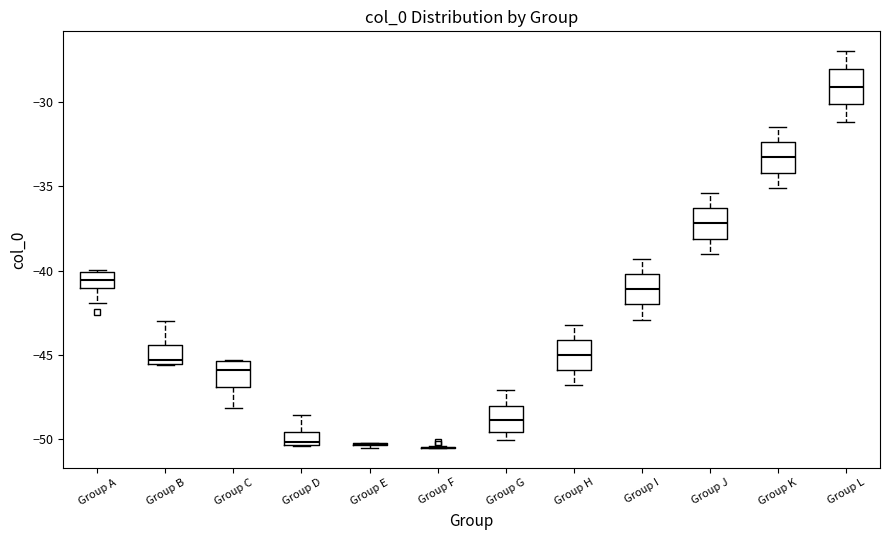

Reading left to right, transcribe this box plot: for each box, give where its median line is, the range the box spans, and where its two whiskers end, as read against the y-axis. The values are not printed on the chart, so give them approximately, as read against the axis.

Group A: median -40.5, box -41.0 to -40.0, whiskers -42.0 to -40.0
Group B: median -45.5 (just above the box's lower edge), box -45.5 to -44.5, whiskers -45.5 to -43.0
Group C: median -46.0, box -47.0 to -45.5, whiskers -48.0 to -45.5
Group D: median -50.0, box -50.5 to -49.5, whiskers -50.5 to -48.5
Group E: box collapsed to a line at -50.0, whiskers -50.5 to -50.0
Group F: box collapsed to a line at -50.5, whiskers -50.5 to -50.5
Group G: median -49.0, box -49.5 to -48.0, whiskers -50.0 to -47.0
Group H: median -45.0, box -46.0 to -44.0, whiskers -47.0 to -43.0
Group I: median -41.0, box -42.0 to -40.0, whiskers -43.0 to -39.5
Group J: median -37.0, box -38.0 to -36.5, whiskers -39.0 to -35.5
Group K: median -33.5, box -34.0 to -32.5, whiskers -35.0 to -31.5
Group L: median -29.0, box -30.0 to -28.0, whiskers -31.0 to -27.0